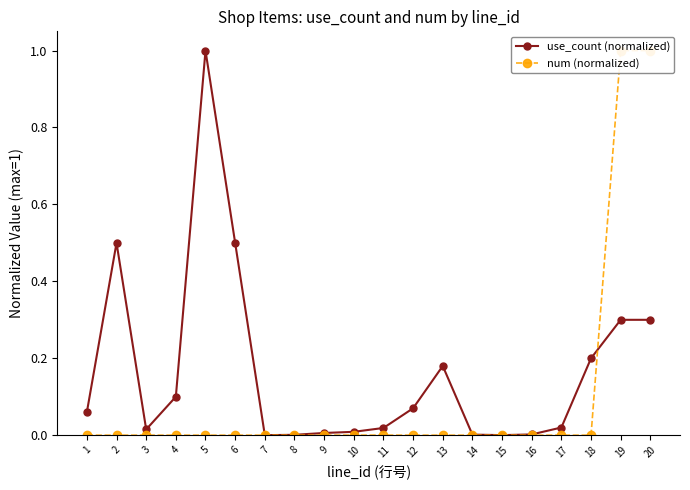

How many times do num (normalized) and use_count (normalized) cross each other?

1